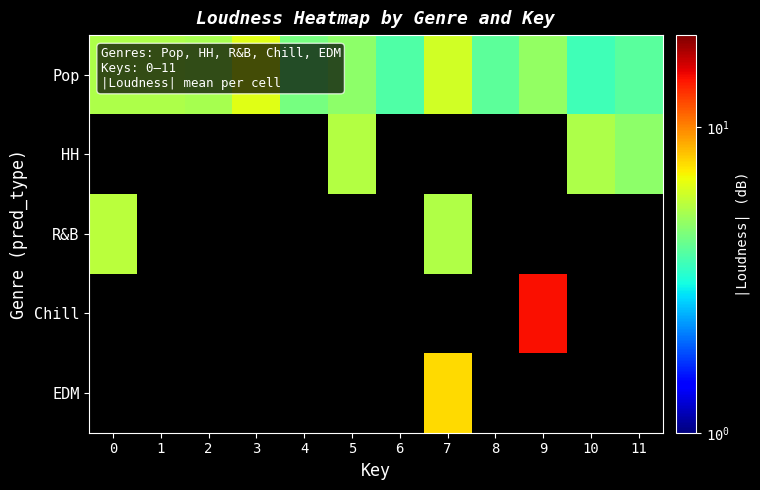

At how many categories does at least one series exceed 4?

11